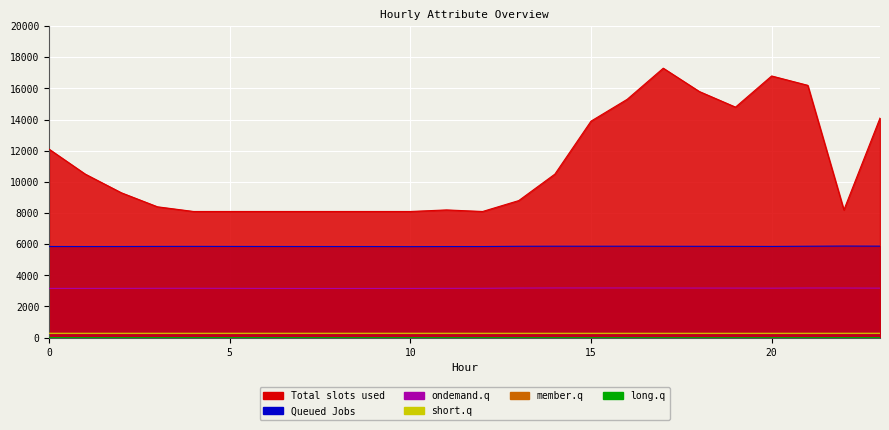

Which series has the widest spread of values?

ATT8